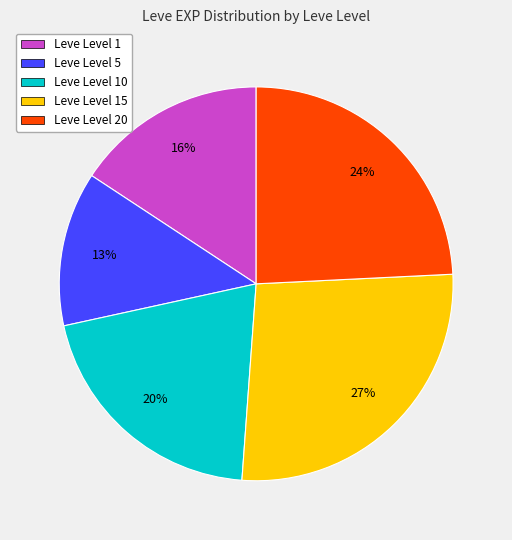

Count the number of slices in the pie.

5